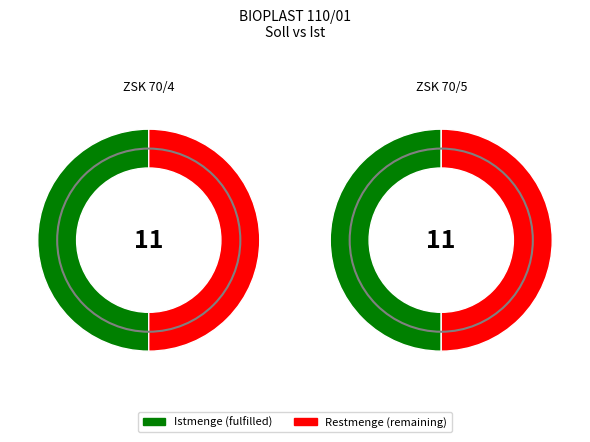

How many slices are in this pie chart?

2